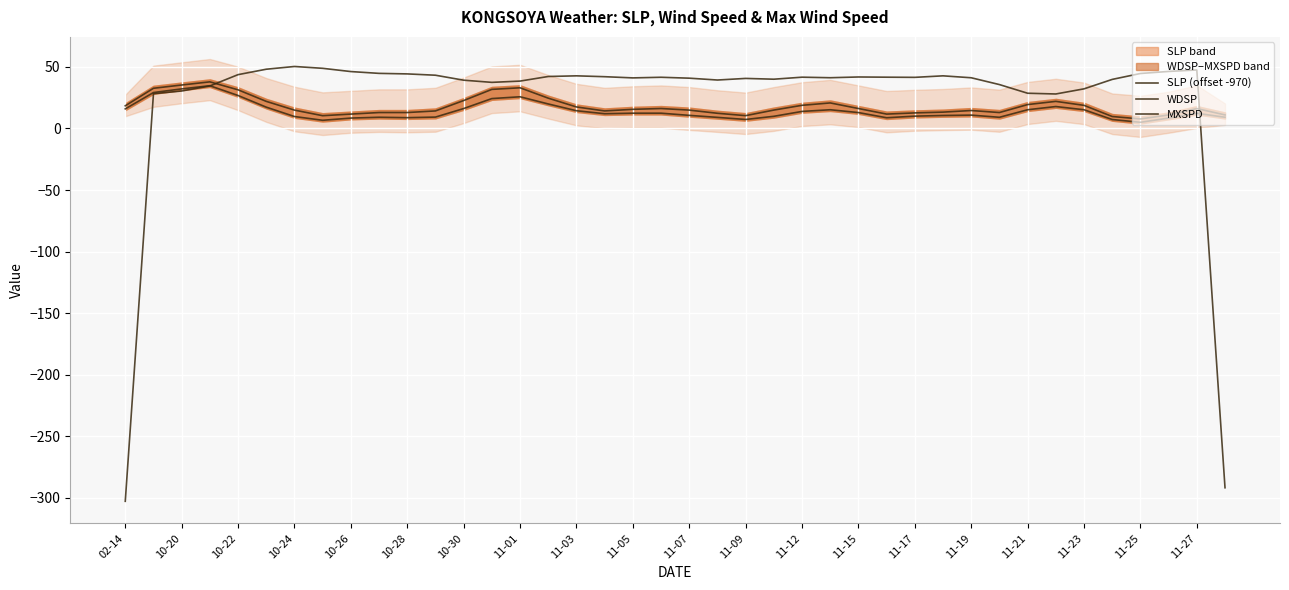

How many lines are shown in the chart?

3